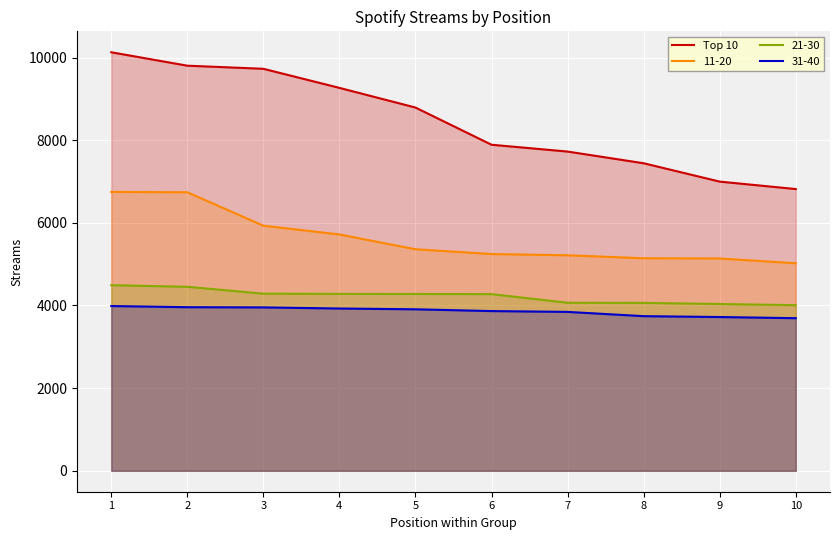

List the labels in order of value, smallest first.

10, 9, 8, 7, 6, 5, 4, 3, 2, 1